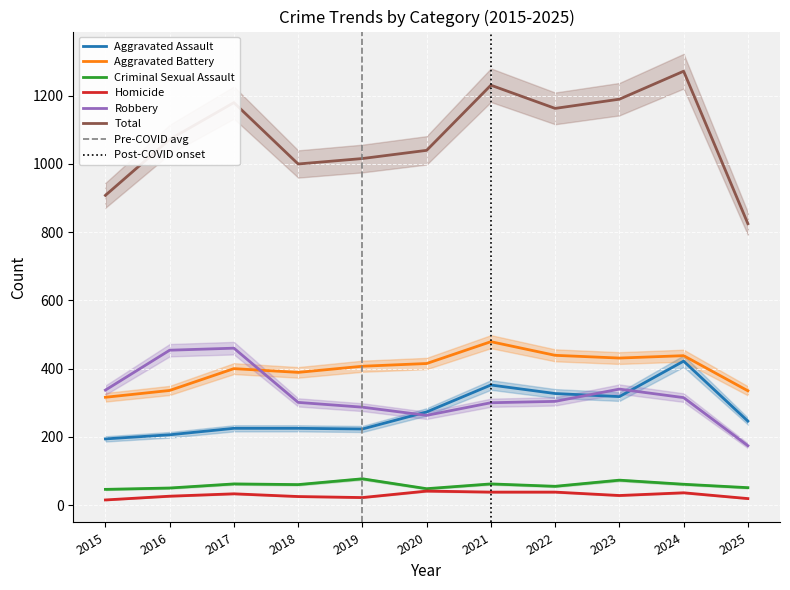

How many values in the Homicide series are below 28?

5